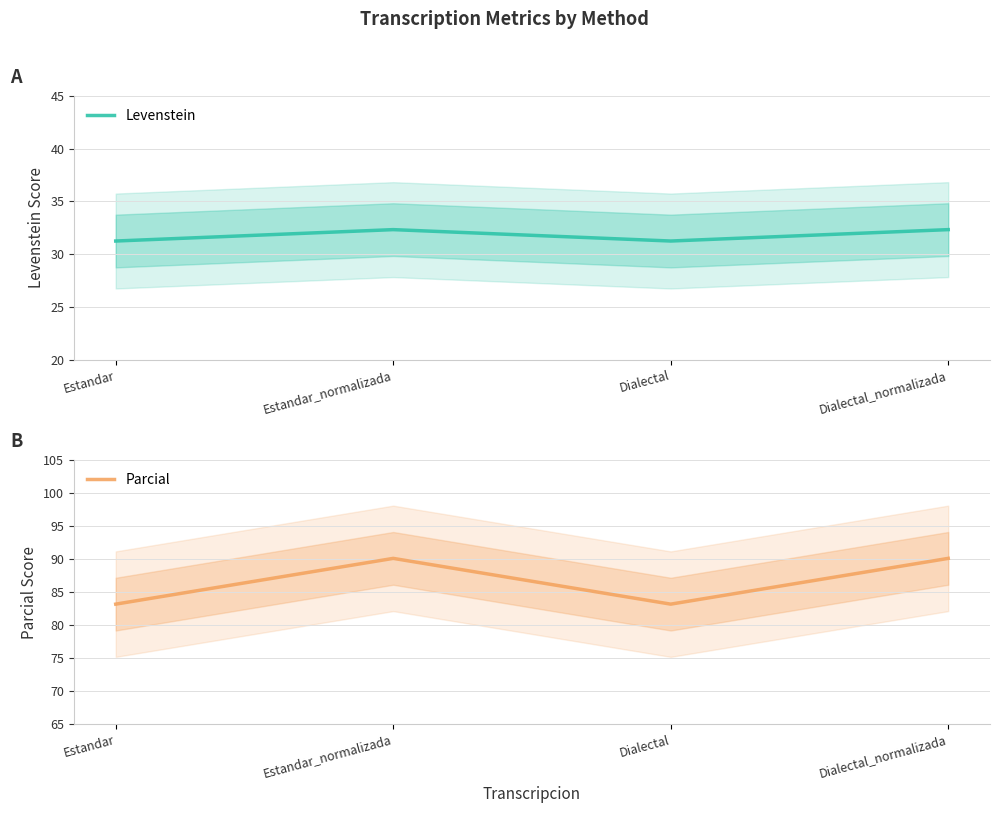

What position from the left is Estandar?

1